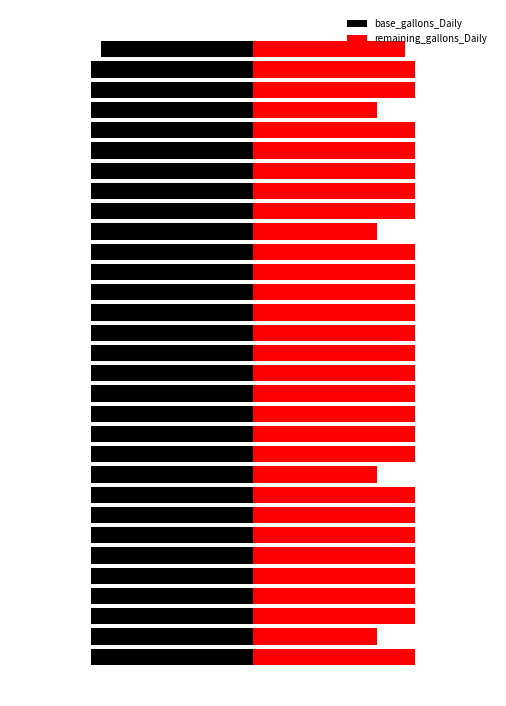

How many distinct data groups are displayed?

2